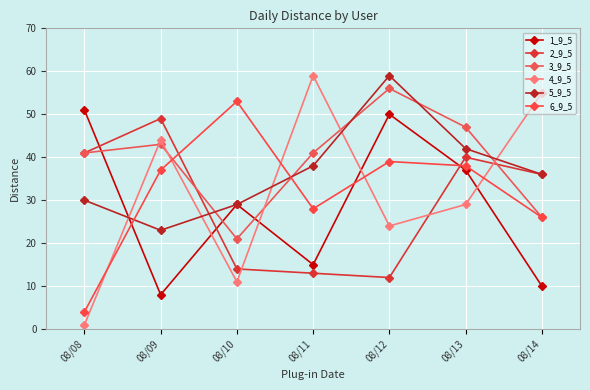

At which label does 5_9_5 first exceed 36?

08/11